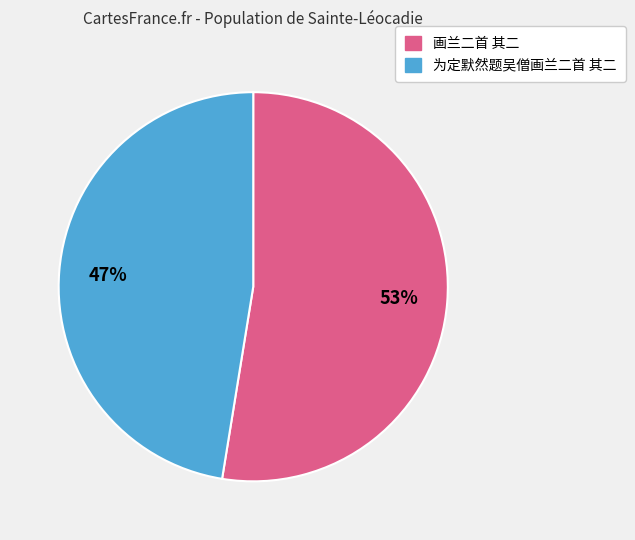

To the nearest percent, what is the combined percentage of 画兰二首 其二 and 为定默然题吴僧画兰二首 其二?

100%